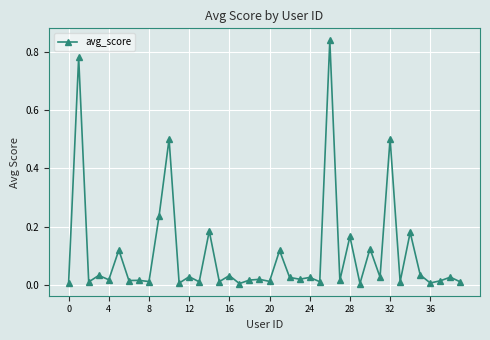

True or false: there are more than 2 points higher than both neighbors.

True